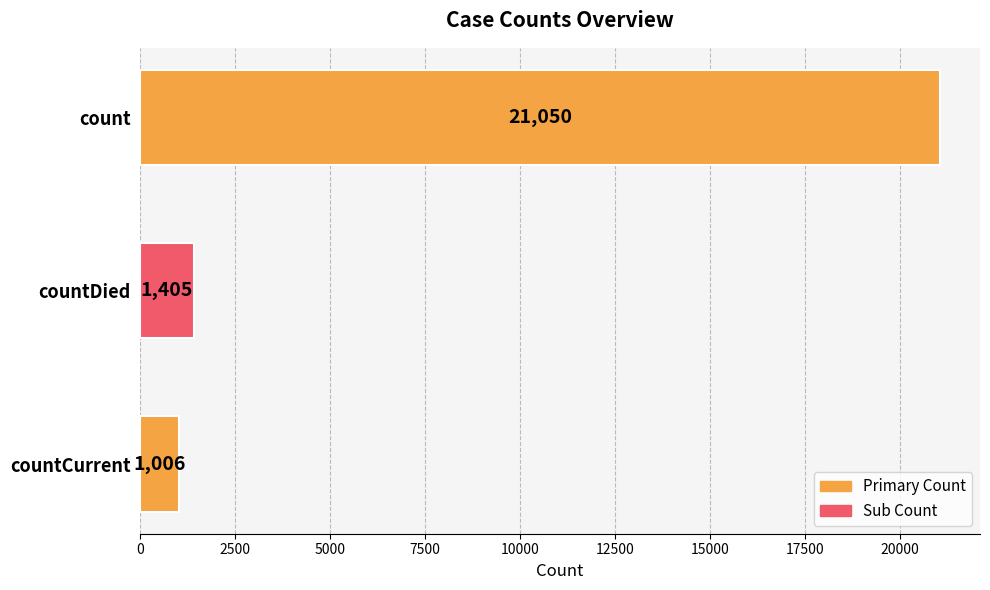

Reading bottom to top, list all the values displayed in this chart.

1006	1405	21050